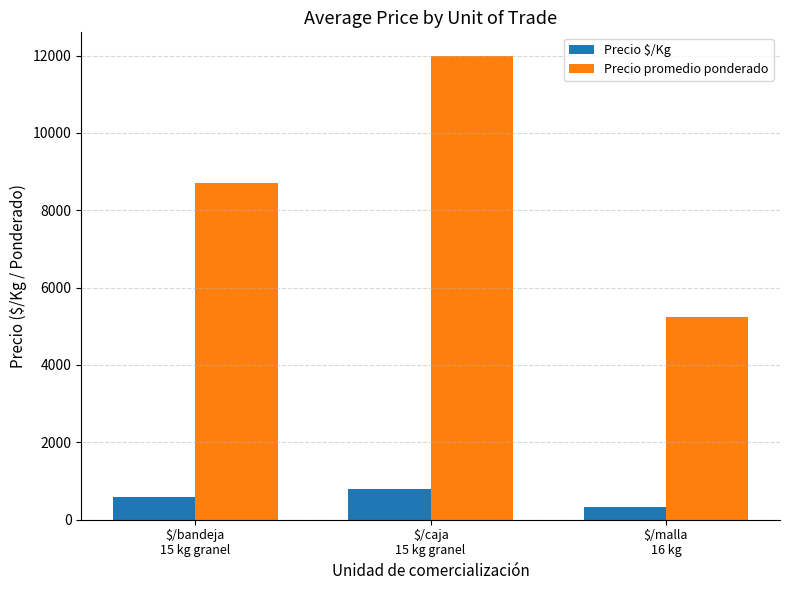

What is the lowest value of the Precio $/Kg series?

328.0